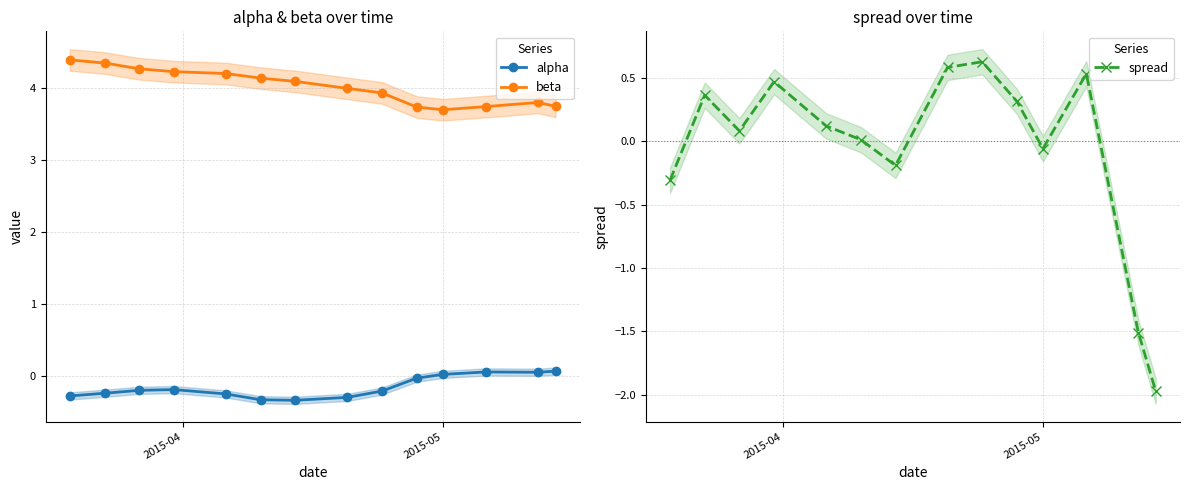

Reading left to right, what are all the values shown in this chart?

alpha: -0.3	-0.2	-0.2	-0.2	-0.2	-0.3	-0.3	-0.3	-0.2	-0.0	0.0	0.1	0.1	0.1
beta: 4.4	4.4	4.3	4.2	4.2	4.1	4.1	4.0	3.9	3.7	3.7	3.7	3.8	3.7
spread: -0.3	0.4	0.1	0.5	0.1	0.0	-0.2	0.6	0.6	0.3	-0.1	0.5	-1.5	-2.0